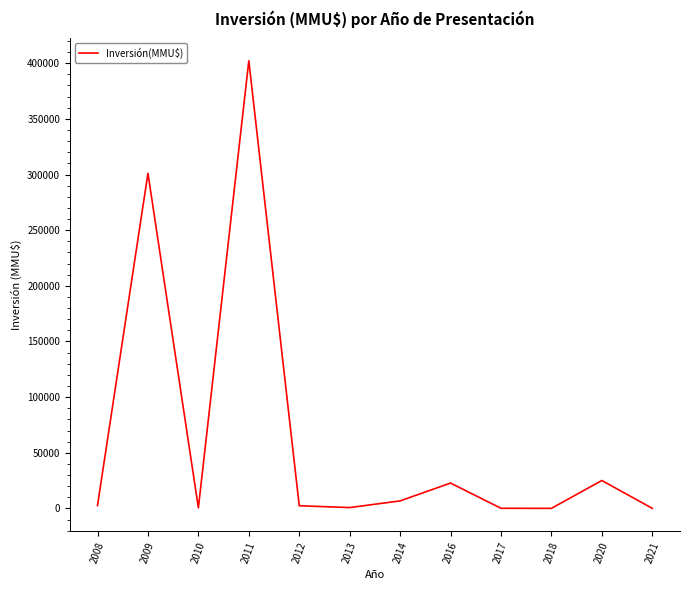

The value at 2020 is 25080. True or false?

True